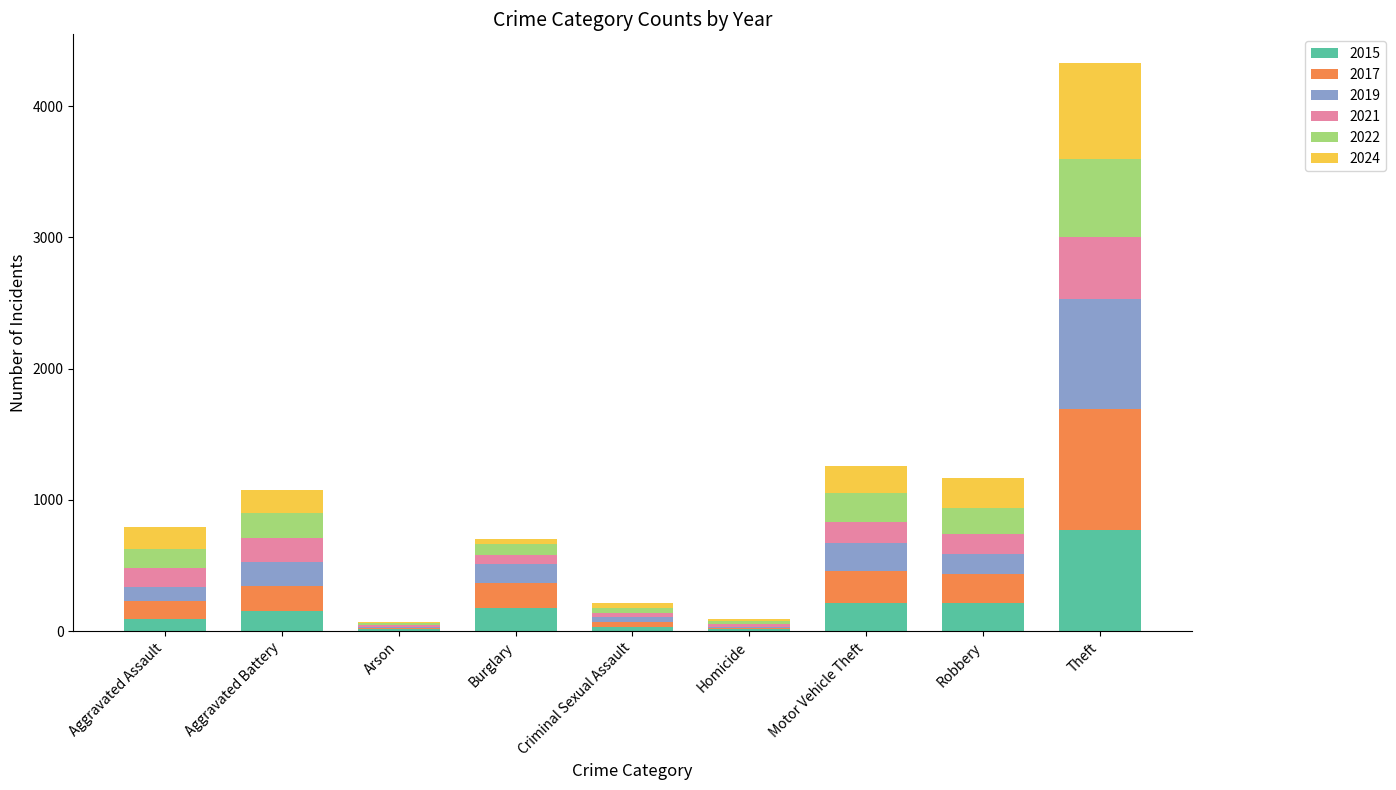

At which category is the sum across all series the highest?

Theft